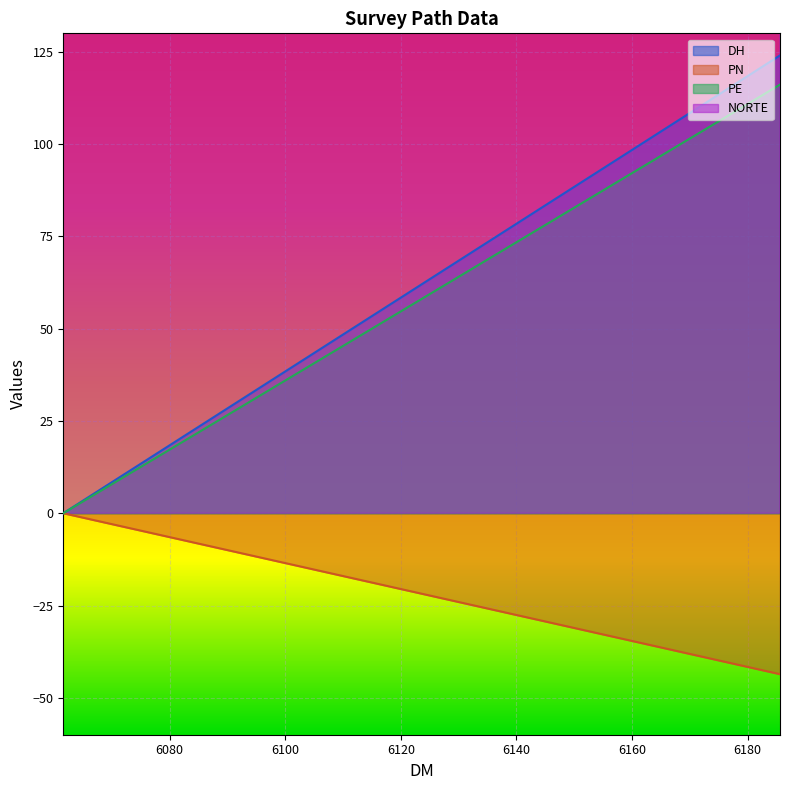

Which has a higher value, 6100.0 or 6090.0?

6100.0